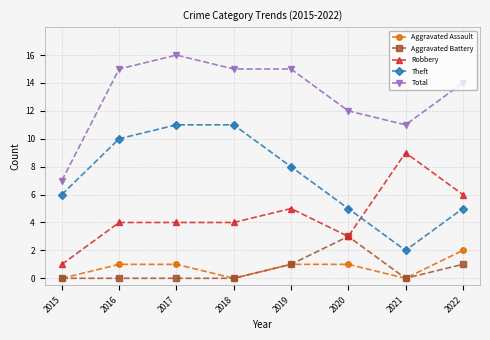

The value of Robbery at 2017 is 4. True or false?

True